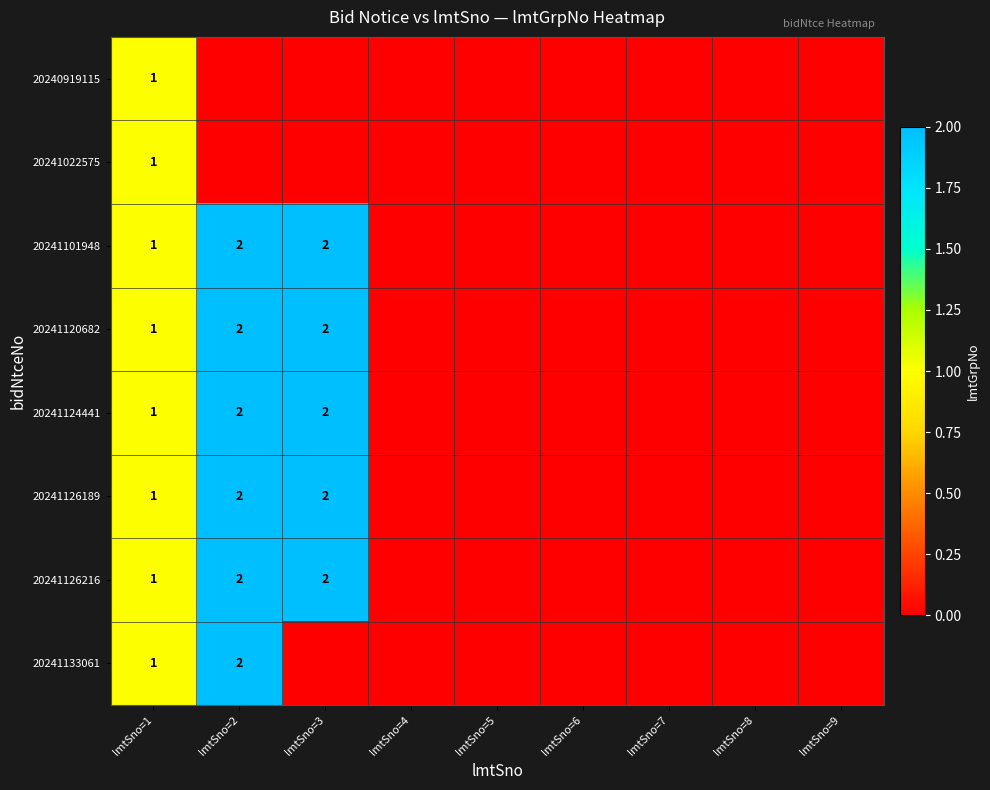

The 20241126216 series shows 1 at lmtSno=3. True or false?

False